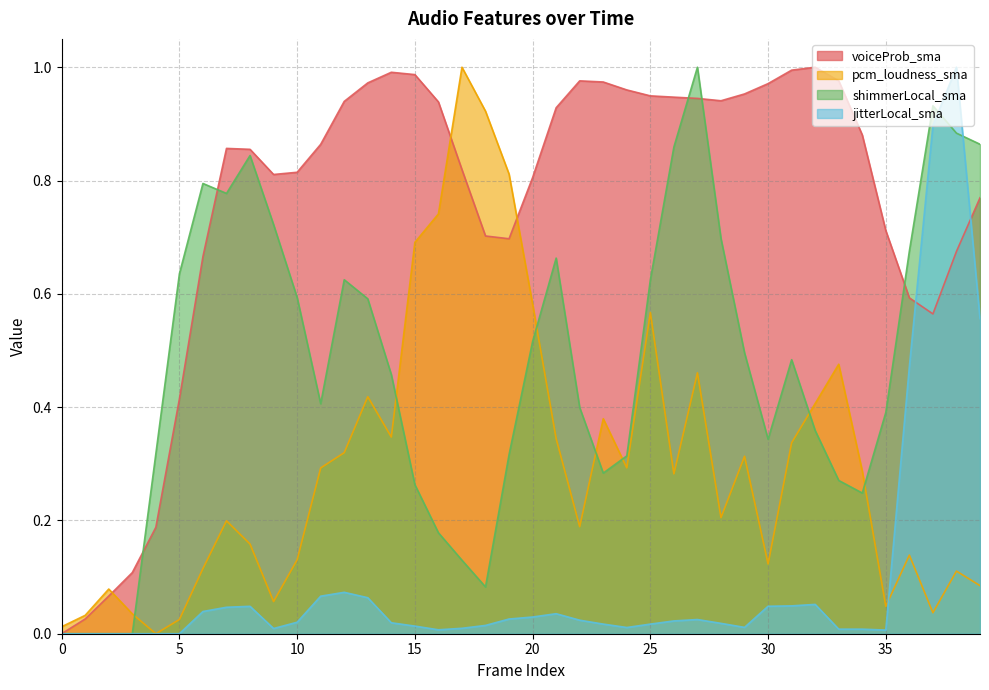

List the series in order of their peak value, lowest first.

voiceProb_sma, pcm_loudness_sma, shimmerLocal_sma, jitterLocal_sma